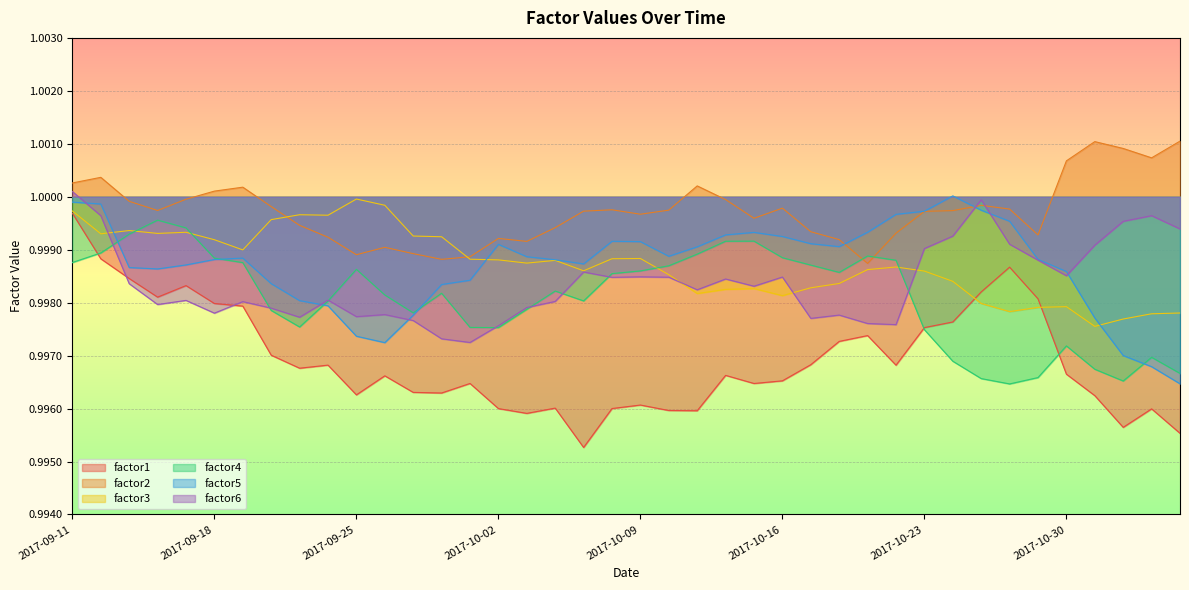

How many data points does each series have?

40